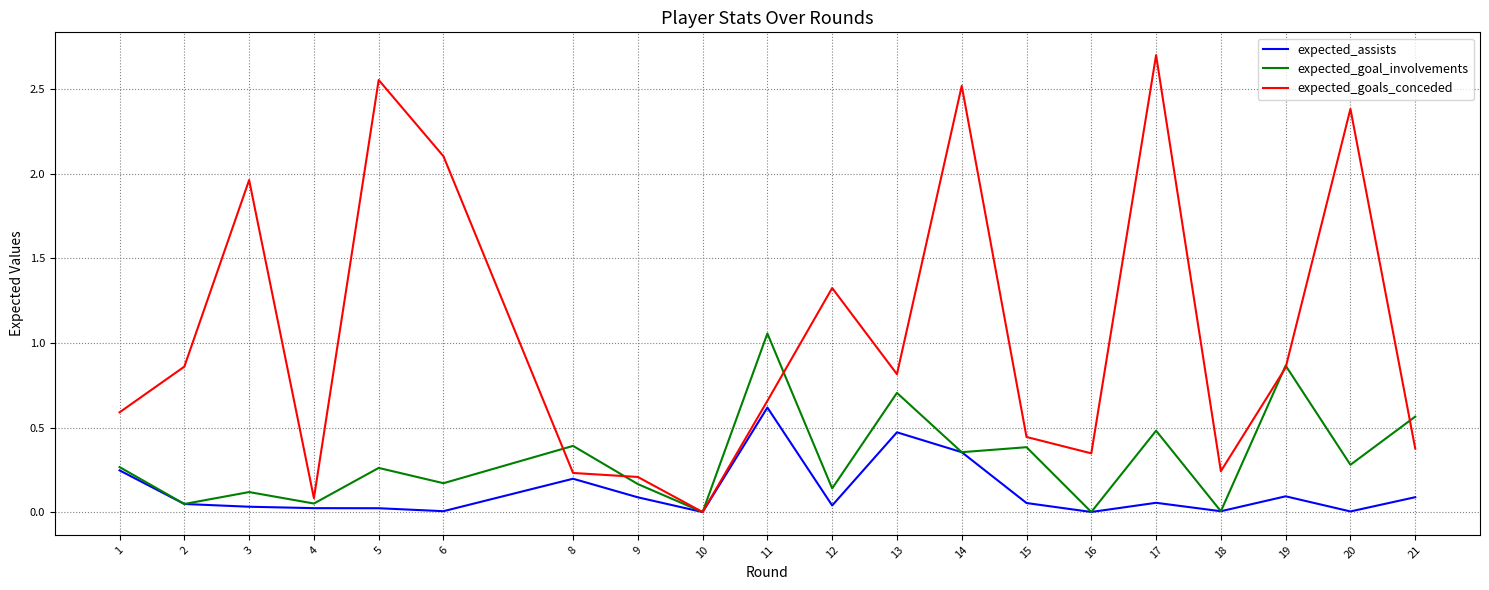

Which series has the largest total across all categories?

expected_goals_conceded